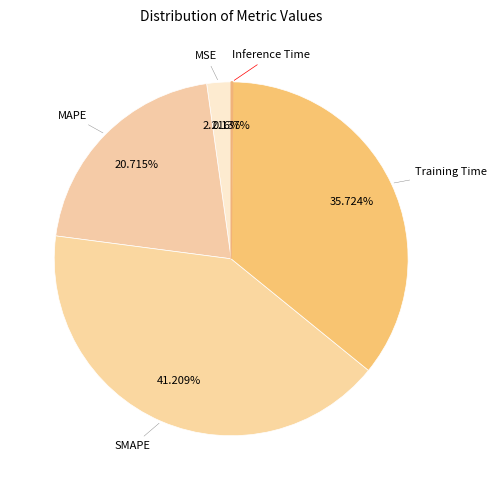

To the nearest percent, what is the average slice percentage?

20%